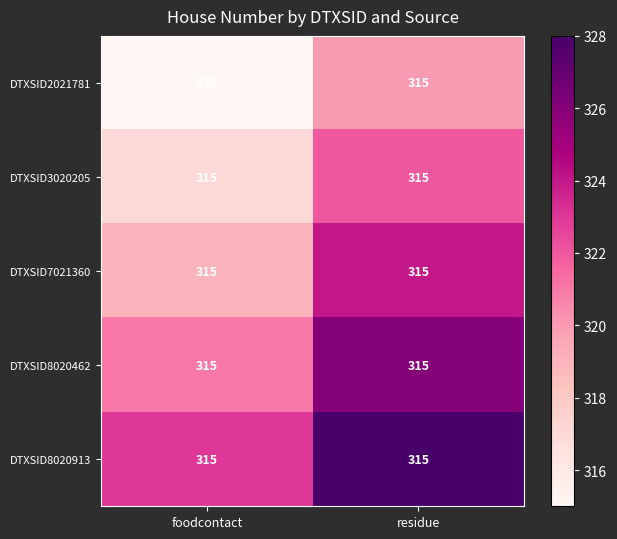

Is the value of DTXSID8020913 at residue greater than the value of DTXSID2021781 at foodcontact?

Yes